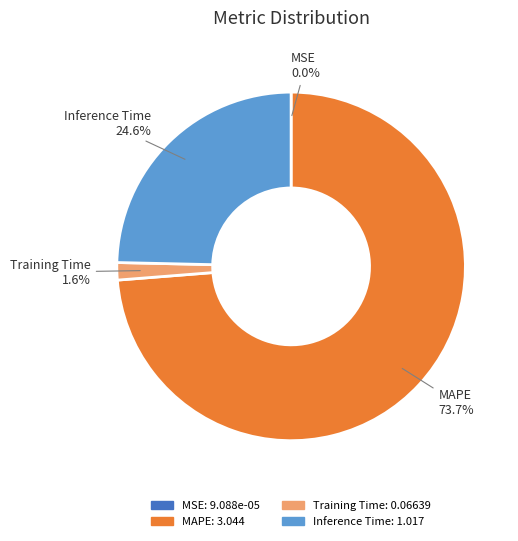

To the nearest percent, what percentage of the pie is Inference Time?

25%